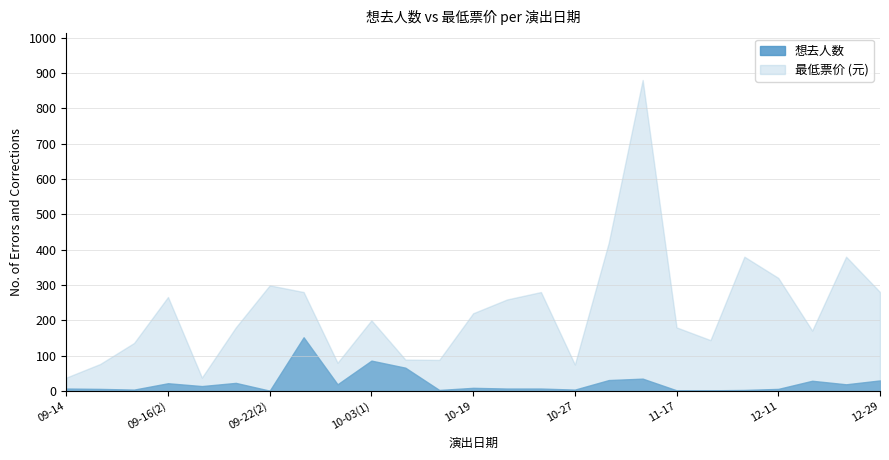

True or false: 最低票价 has a value of 620.0 at 11-03.

False